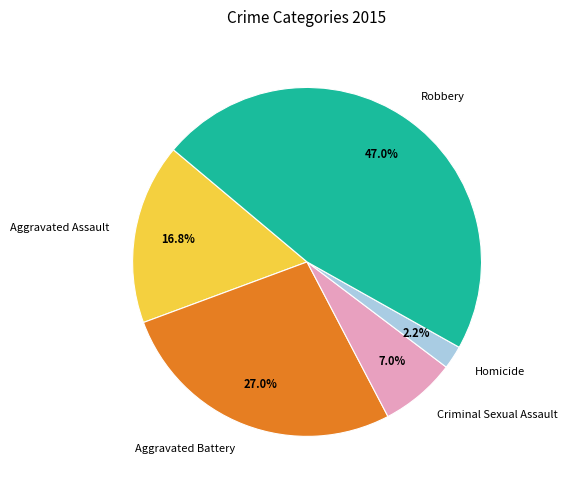

Does any single category account for the majority?

No